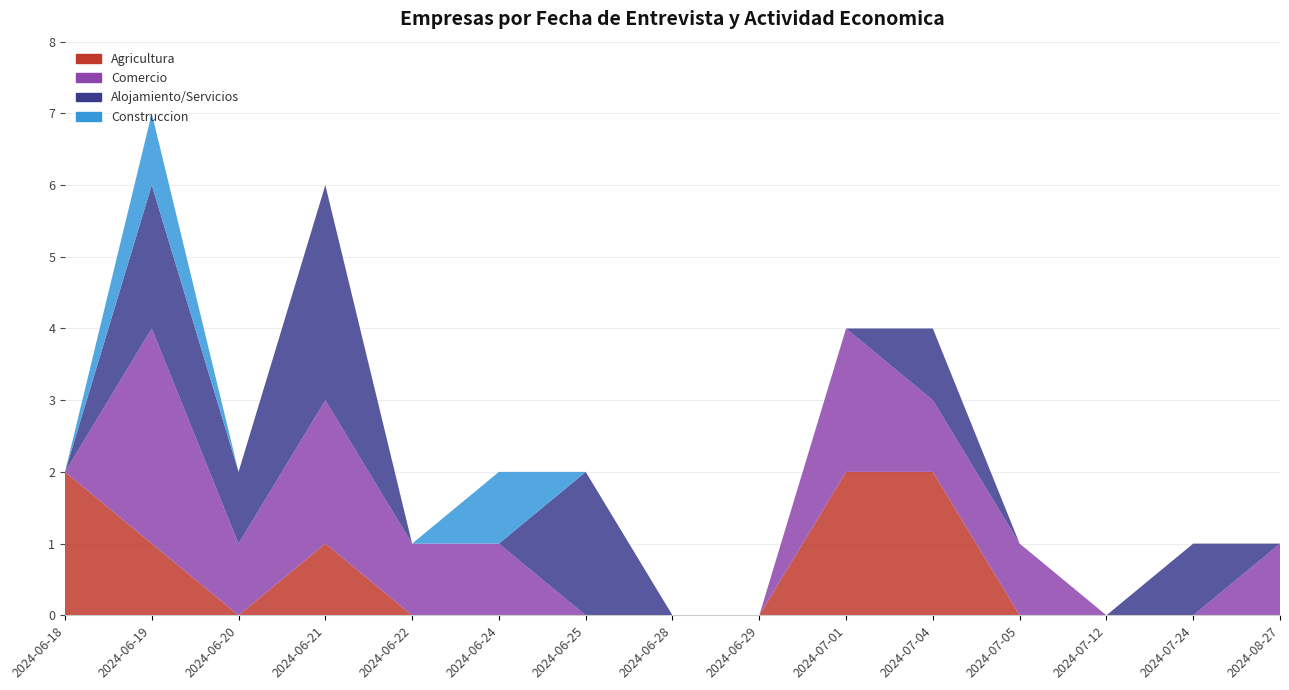

Reading left to right, transcribe all the data shown in this chart.

Agricultura: 2	1	0	1	0	0	0	0	0	2	2	0	0	0	0
Comercio: 0	3	1	2	1	1	0	0	0	2	1	1	0	0	1
Alojamiento/Servicios: 0	2	1	3	0	0	2	0	0	0	1	0	0	1	0
Construccion: 0	1	0	0	0	1	0	0	0	0	0	0	0	0	0